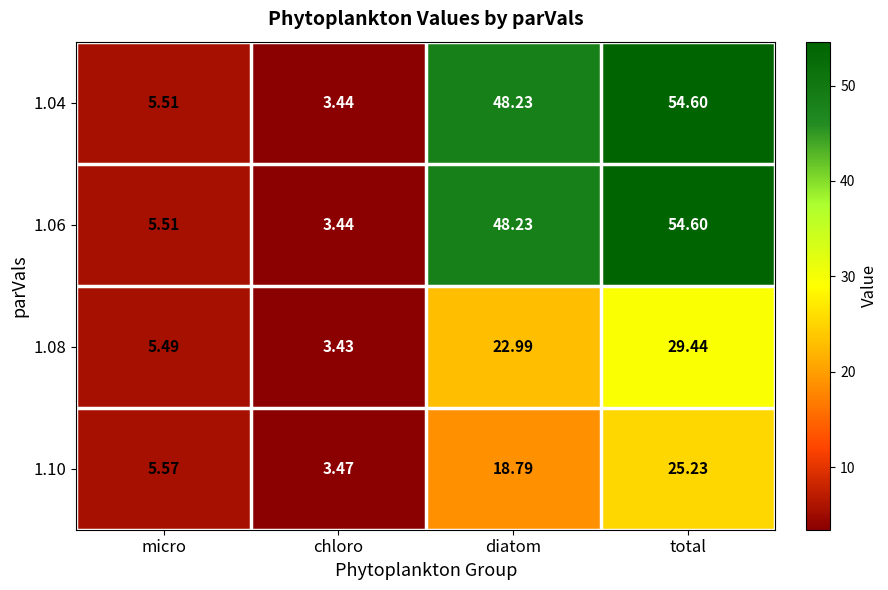

Which category has the highest value in the 1.08 series?

total